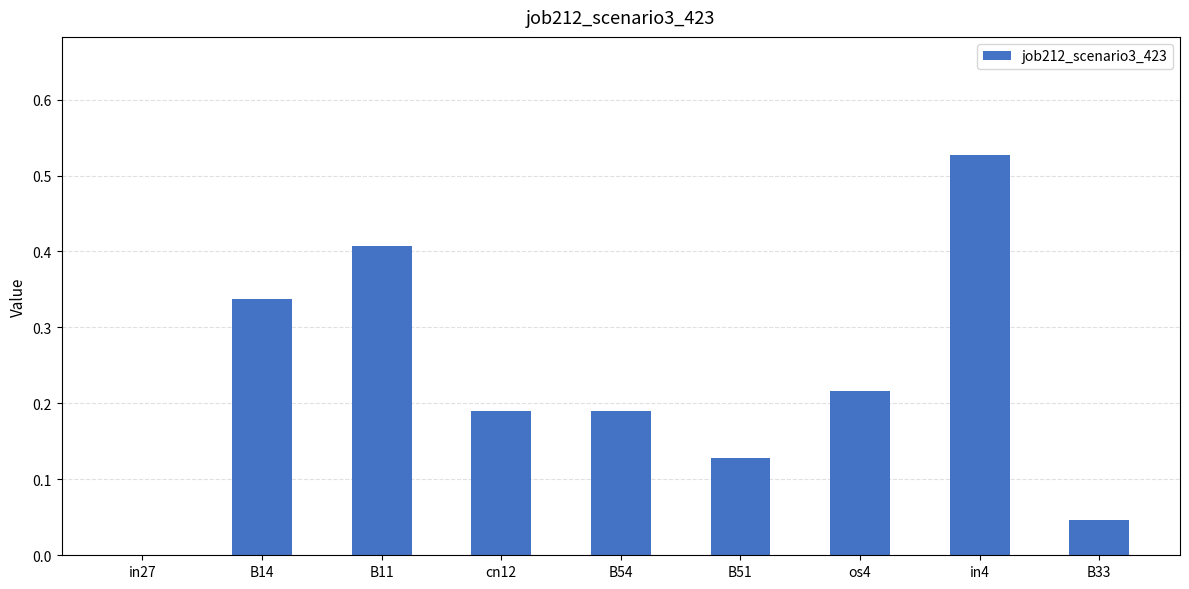

True or false: the data shows 0.1 at B54.

False